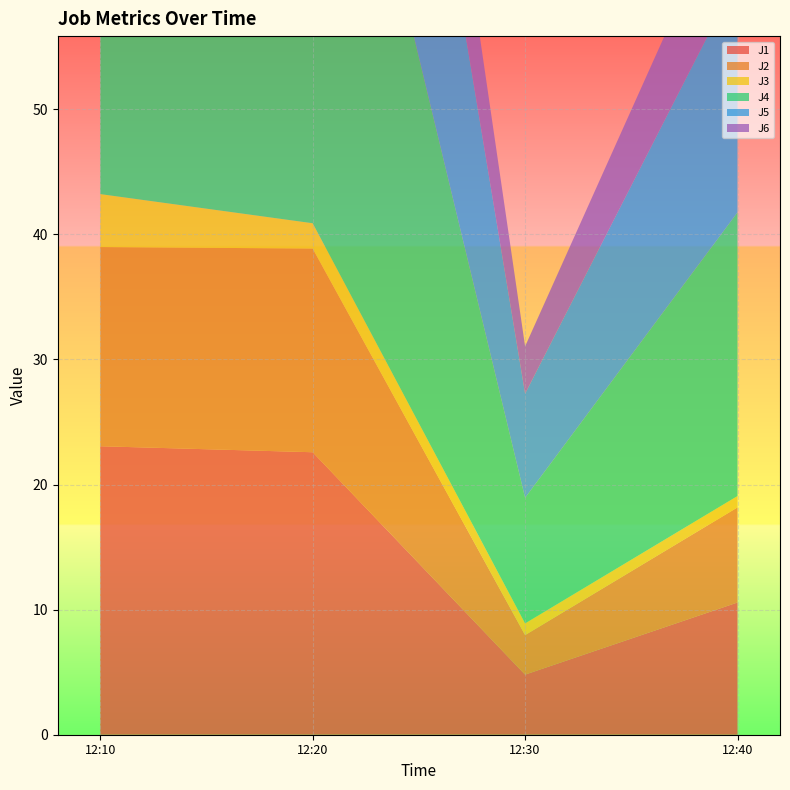

Reading left to right, list all the values displayed in this chart.

J1: 2022-10-16 12:10:00=23.1	2022-10-16 12:20:00=22.6	2022-10-16 12:30:00=4.8	2022-10-16 12:40:00=10.6
J2: 2022-10-16 12:10:00=15.9	2022-10-16 12:20:00=16.3	2022-10-16 12:30:00=3.2	2022-10-16 12:40:00=7.6
J3: 2022-10-16 12:10:00=4.2	2022-10-16 12:20:00=2.0	2022-10-16 12:30:00=0.9	2022-10-16 12:40:00=0.9
J4: 2022-10-16 12:10:00=48.6	2022-10-16 12:20:00=48.5	2022-10-16 12:30:00=10.0	2022-10-16 12:40:00=22.7
J5: 2022-10-16 12:10:00=40.2	2022-10-16 12:20:00=40.1	2022-10-16 12:30:00=8.3	2022-10-16 12:40:00=18.8
J6: 2022-10-16 12:10:00=18.1	2022-10-16 12:20:00=17.8	2022-10-16 12:30:00=3.8	2022-10-16 12:40:00=8.3